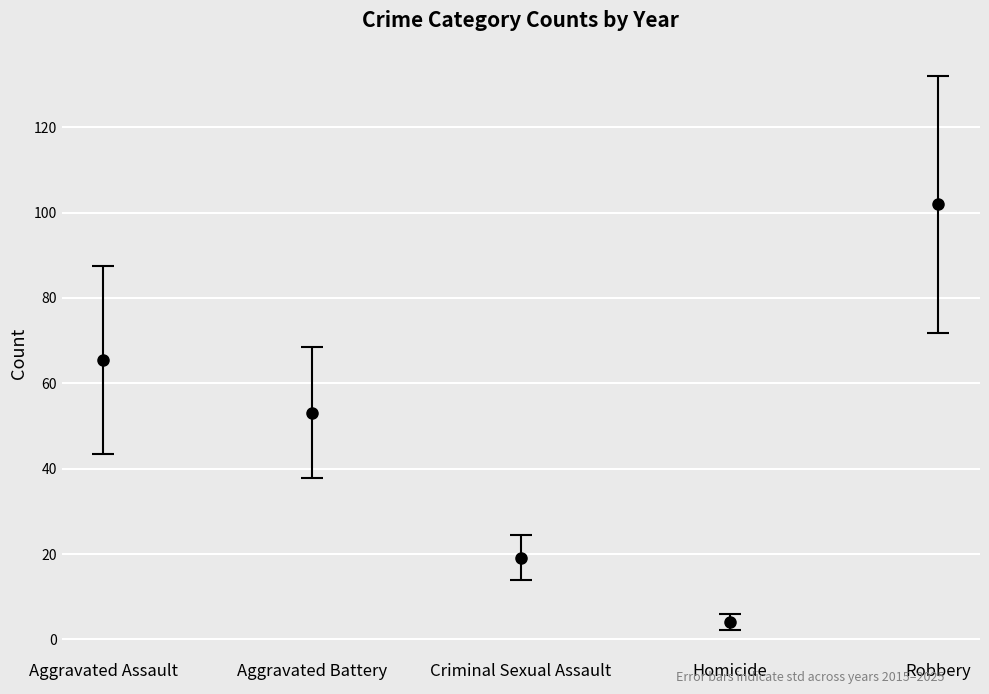

What are all the series names shown in the legend?

Aggravated Assault, Aggravated Battery, Criminal Sexual Assault, Homicide, Robbery